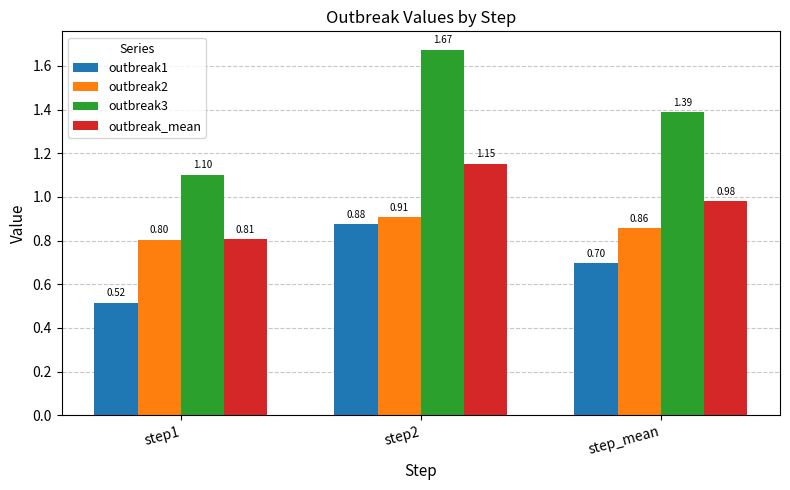

True or false: outbreak1 has a value of 1.0 at step_mean.

False